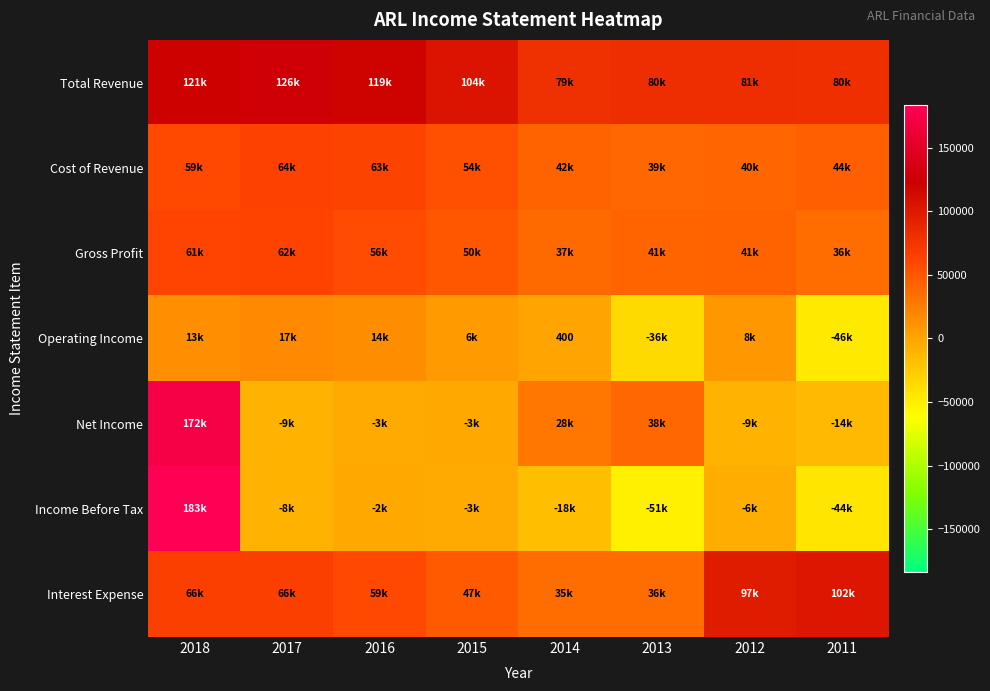

Is it true that Operating Income equals 549 at 2014?

False